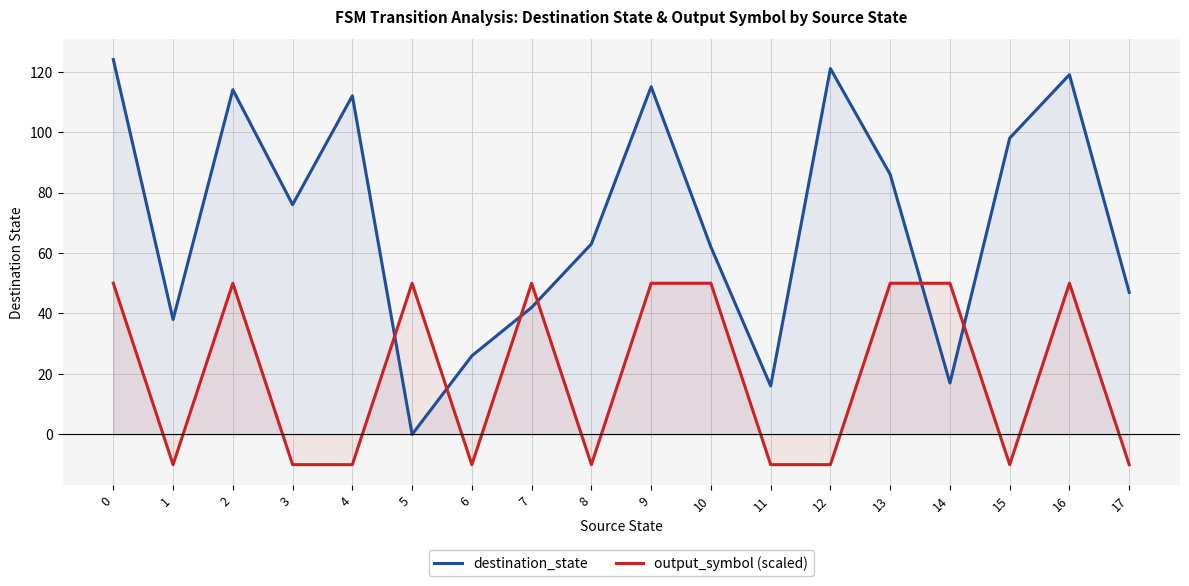

Is the value of destination_state at 6 greater than the value of output_symbol (scaled) at 4?

Yes